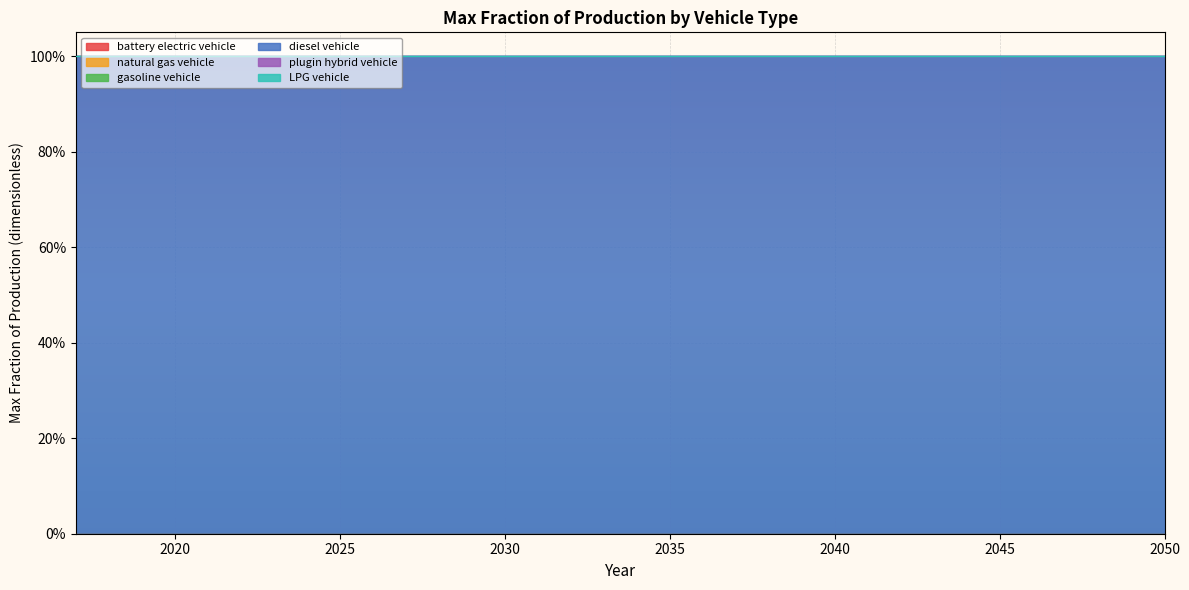

True or false: LPG vehicle has more than 1 interior local peaks.

False